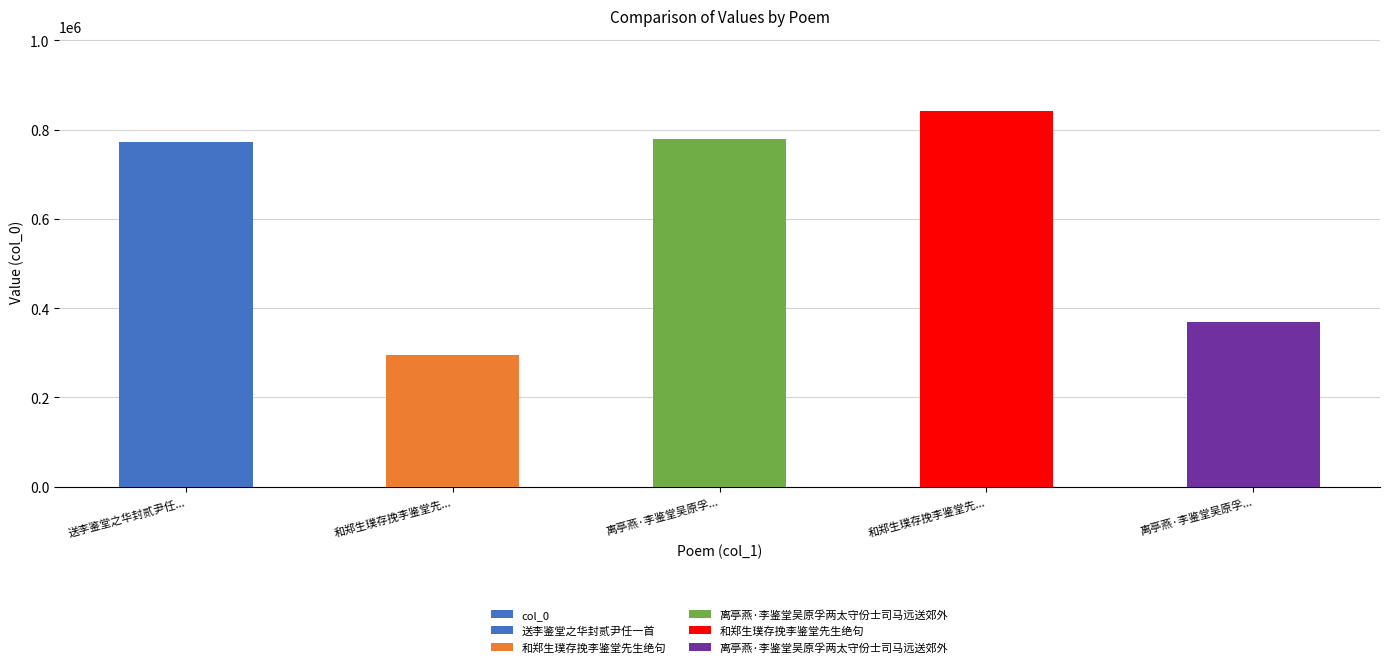

List the labels in order of value, largest first.

和郑生璞存挽李鉴堂先..., 离亭燕·李鉴堂吴原孚..., 送李鉴堂之华封贰尹任..., 离亭燕·李鉴堂吴原孚..., 和郑生璞存挽李鉴堂先...